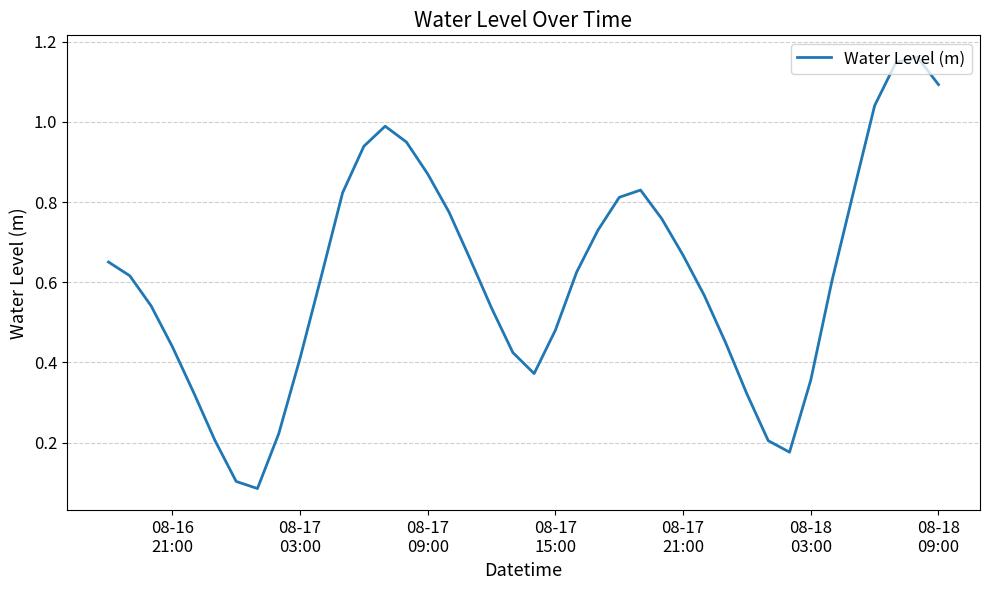

Does the chart display data point markers on the line(s)?

No